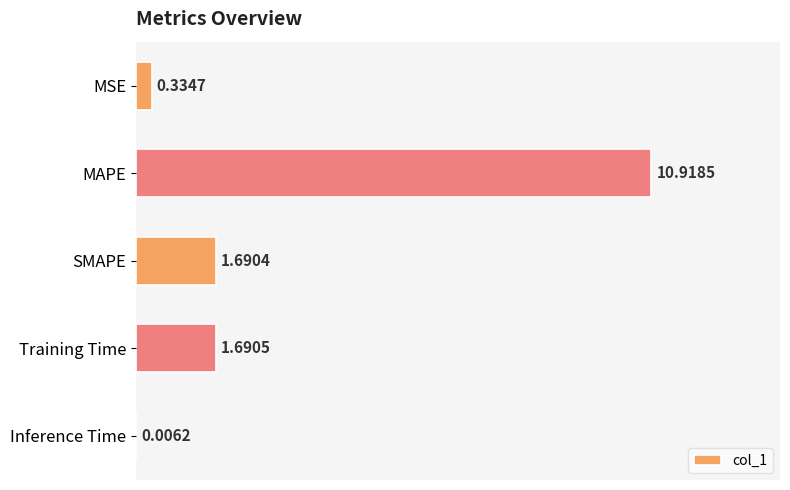

At which label is the value closest to 5?

Training Time